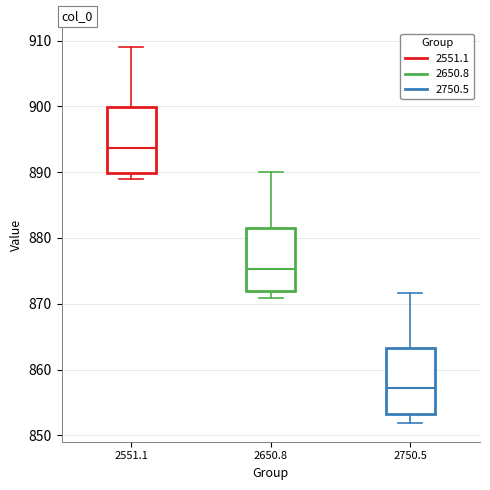

Reading left to right, transcribe this box plot: for each box, give where its median line is, the range the box spans, and where its two whiskers end, as read against the y-axis. The values are not printed on the chart, so give them approximately, as read against the axis.

2551.1: median 894, box 890 to 900, whiskers 889 to 909
2650.8: median 875, box 872 to 882, whiskers 871 to 890
2750.5: median 857, box 853 to 863, whiskers 852 to 872